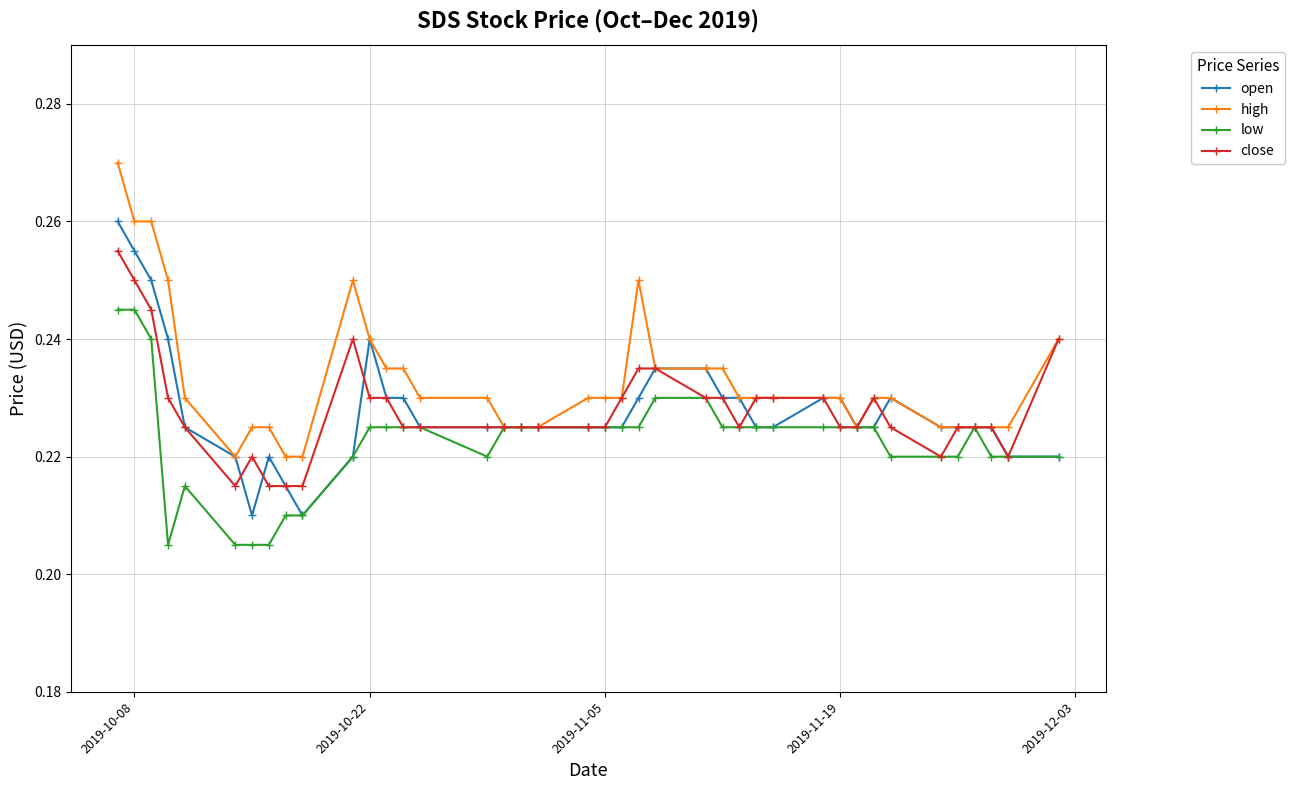

At how many categories does at least one series exceed 0?

40